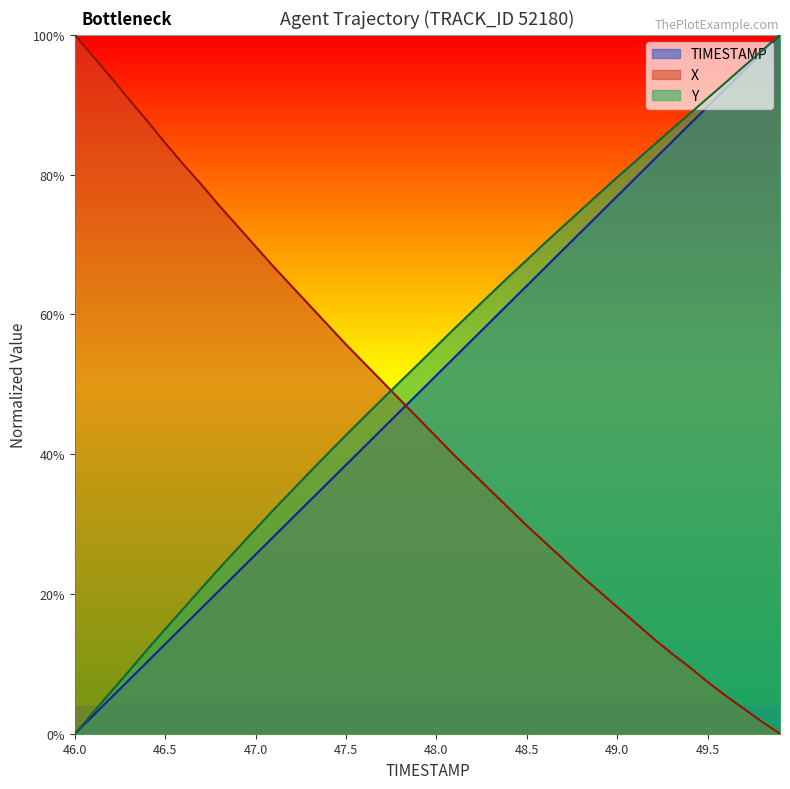

Rank the categories by X value from highest to lowest.

46.0, 46.1, 46.2, 46.3, 46.4, 46.5, 46.6, 46.7, 46.8, 46.9, 47.0, 47.1, 47.2, 47.3, 47.4, 47.5, 47.6, 47.7, 47.8, 47.9, 48.0, 48.1, 48.2, 48.3, 48.4, 48.5, 48.6, 48.7, 48.8, 48.9, 49.0, 49.1, 49.2, 49.3, 49.4, 49.5, 49.6, 49.7, 49.8, 49.9